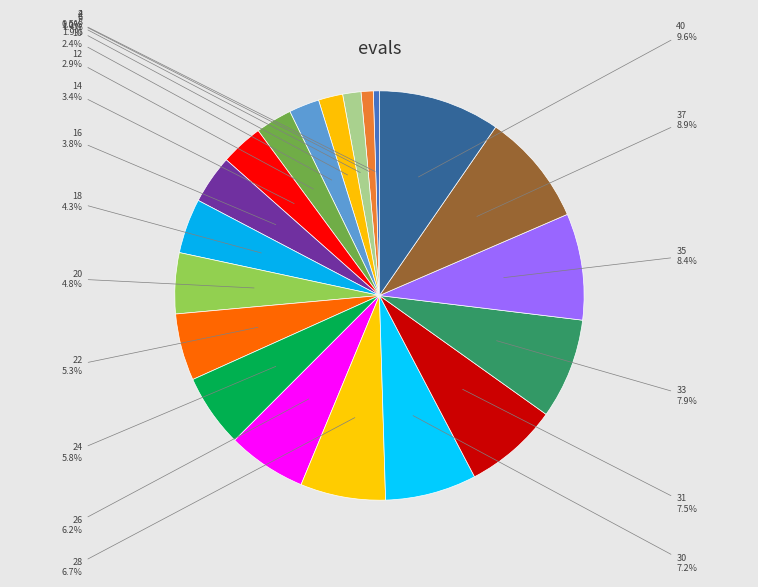

To the nearest percent, what is the average slice percentage?

5%